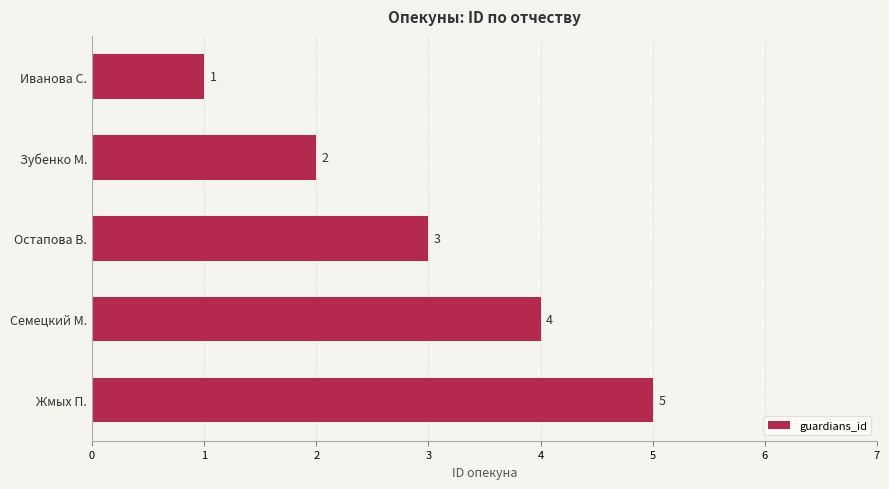

What is the smallest value displayed?

1